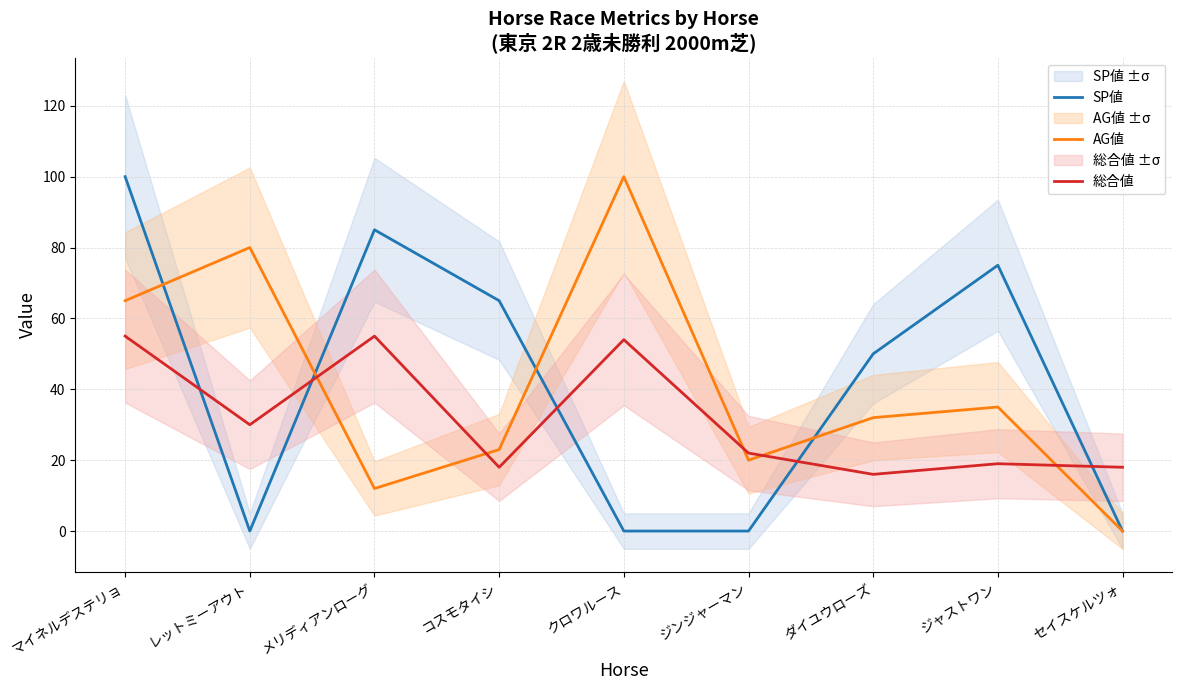

What position from the right is セイスケルツォ?

1